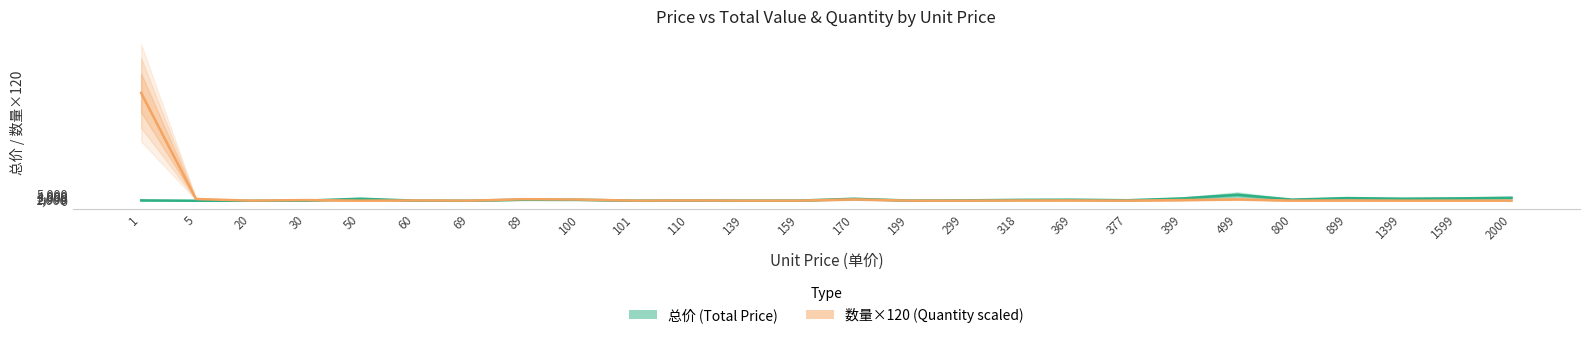

What is the spread (max minus min) of values at 800?

680